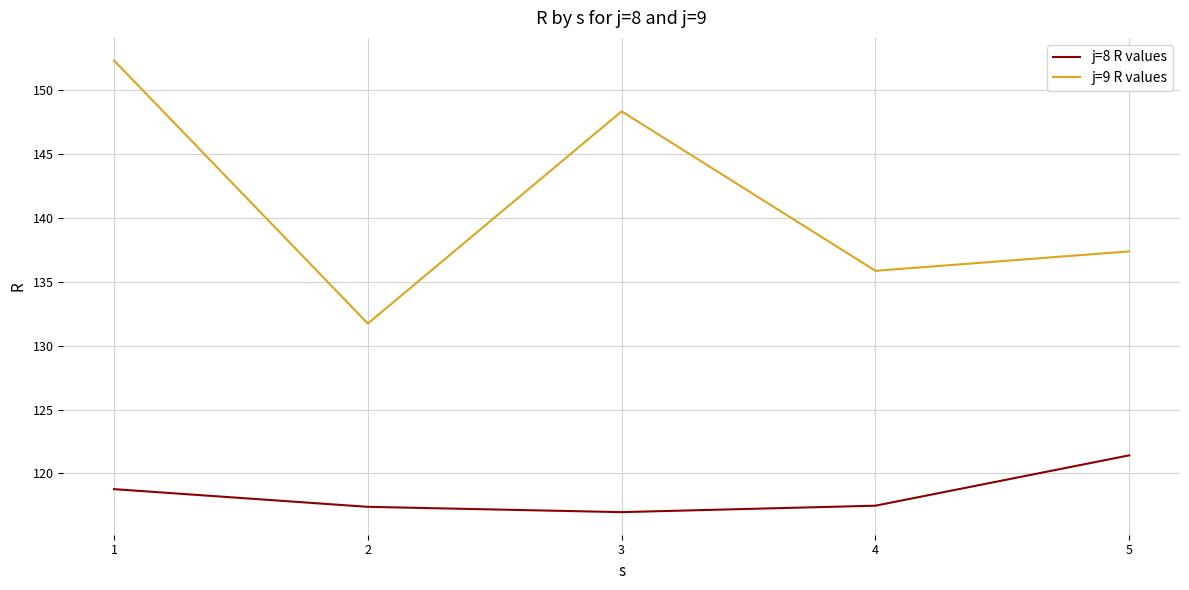

At 1, list the series in order from largest to smallest.

j=9 R values, j=8 R values